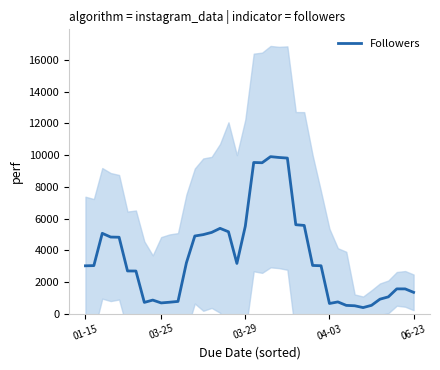

Reading left to right, transcribe all the data shown in this chart.

3017.4	3029.6	5065.0	4831.0	4818.4	2692.0	2688.0	709.2	855.4	676.4	720.2	770.6	3206.2	4896.8	4983.6	5123.6	5379.8	5163.6	3167.2	5514.0	9533.4	9517.0	9901.4	9848.8	9811.2	5608.0	5563.8	3039.4	3020.8	640.4	740.0	520.8	497.4	382.0	524.6	912.4	1058.4	1562.8	1560.8	1344.0